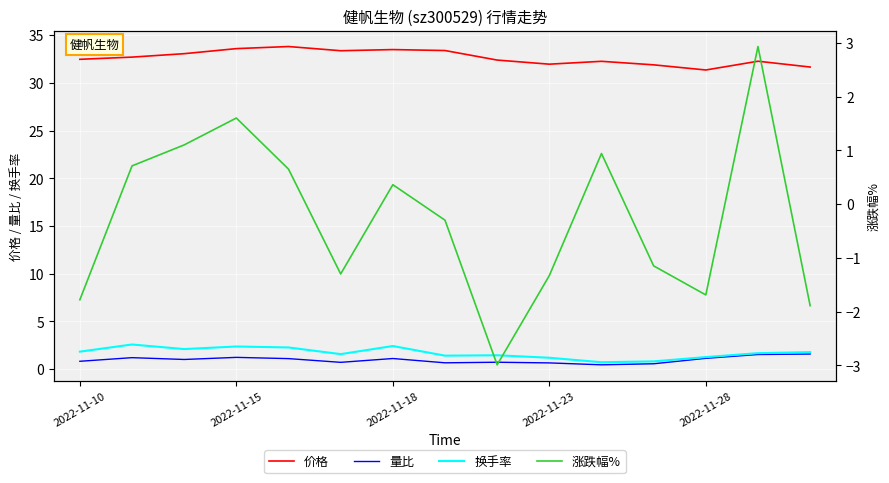

Reading right to left, extract all data points from this chart.

价格: 31.7	32.3	31.4	31.9	32.3	32.0	32.4	33.4	33.5	33.4	33.8	33.6	33.1	32.7	32.5
量比: 1.6	1.5	1.1	0.6	0.5	0.7	0.7	0.7	1.1	0.7	1.1	1.2	1.0	1.2	0.8
换手率: 1.8	1.7	1.3	0.8	0.7	1.2	1.4	1.4	2.4	1.6	2.3	2.4	2.1	2.6	1.8
涨跌幅%: -1.9	2.9	-1.7	-1.1	0.9	-1.3	-3.0	-0.3	0.4	-1.3	0.7	1.6	1.1	0.7	-1.8